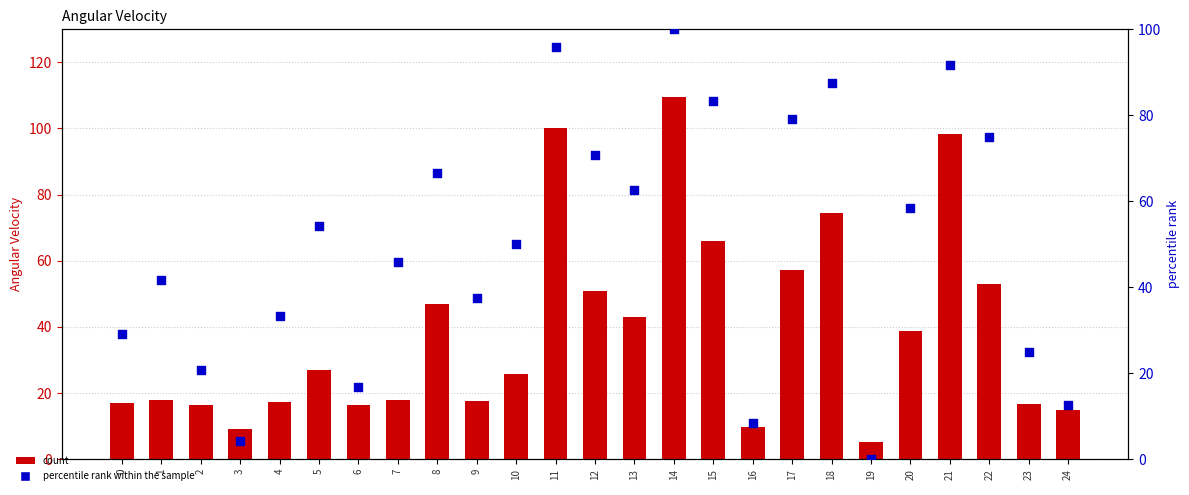

At how many categories does at least one series exceed 43?

14